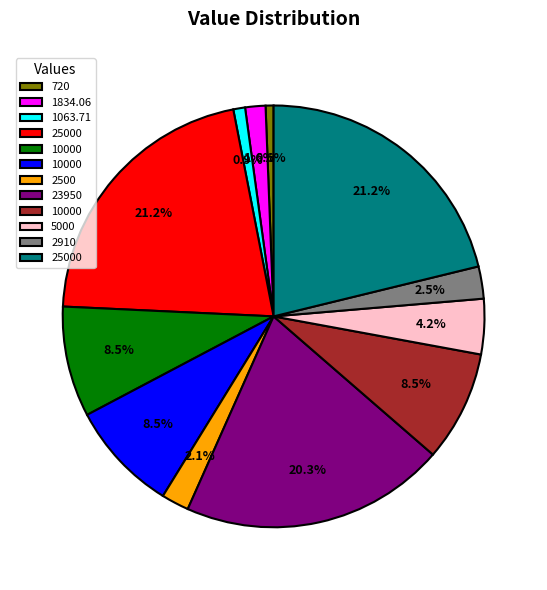

Is there any slice that represents more than half of the pie?

No